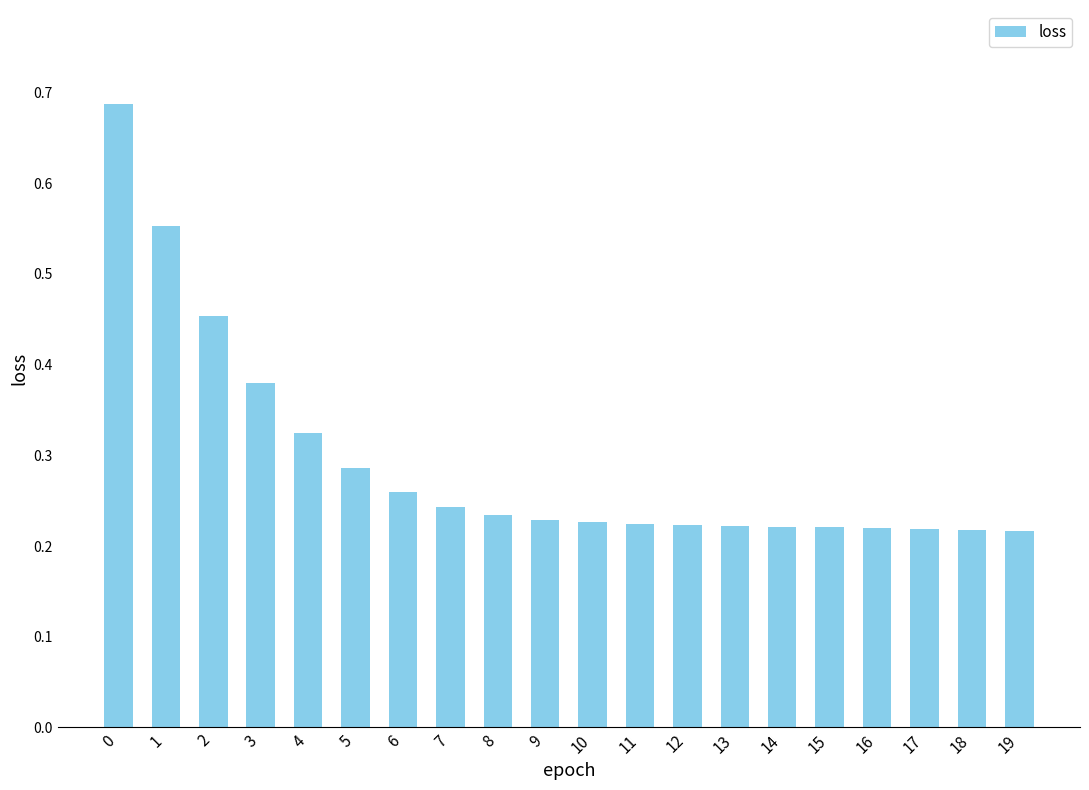

The value at 7 is 0.1. True or false?

False